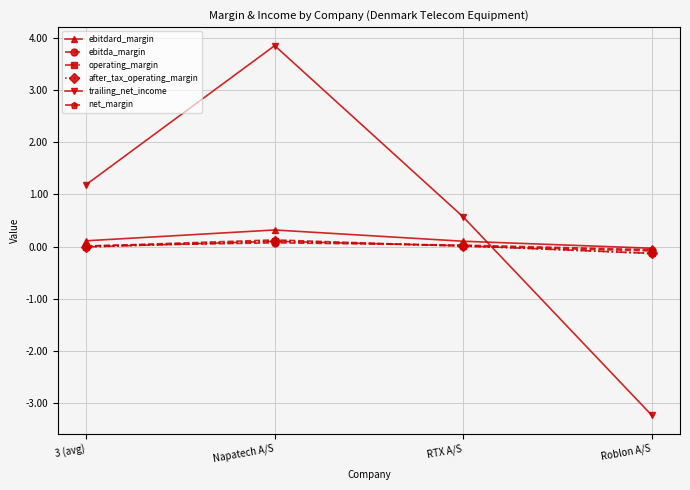

Does the chart have visible grid lines?

Yes